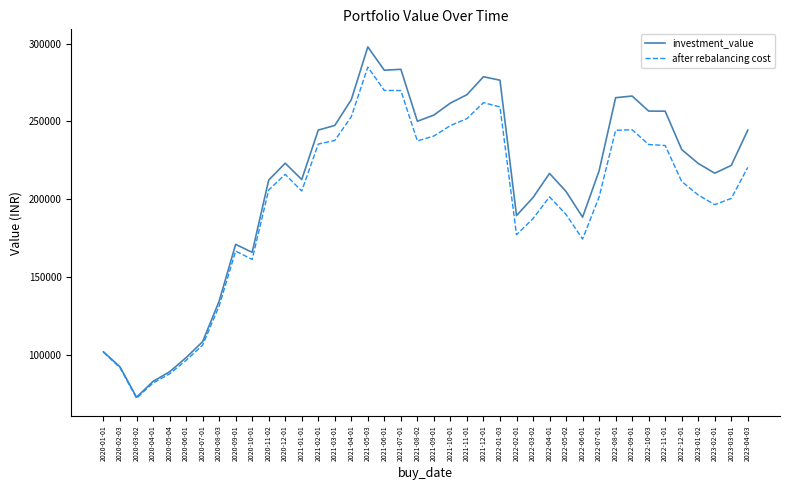

How many distinct data groups are displayed?

2